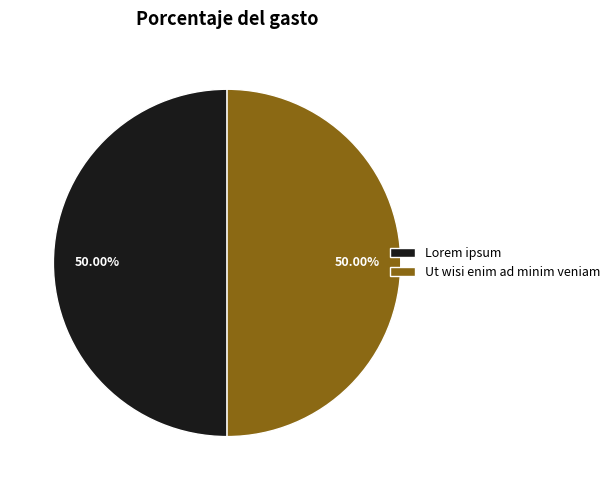

How many slices are in this pie chart?

2